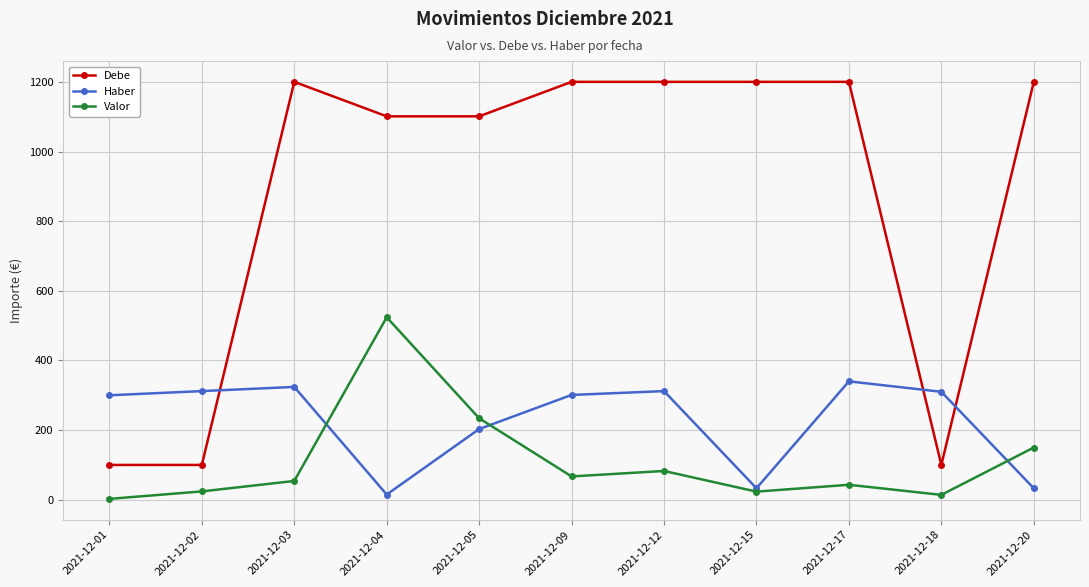

What is the approximate value of Haber at 2021-12-15?

33.0